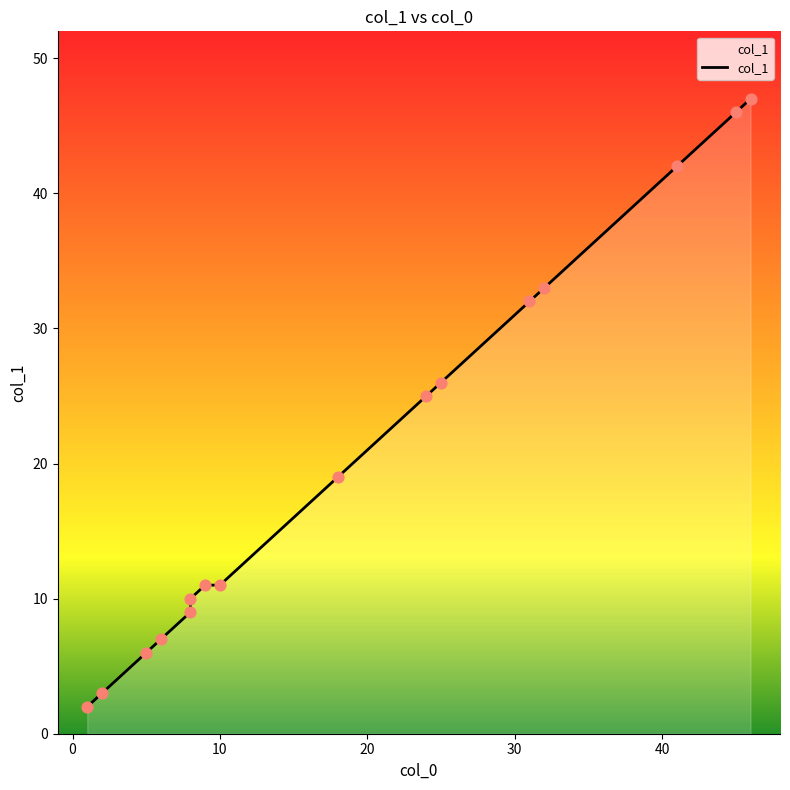

Which has a higher value, 46 or 45?

46